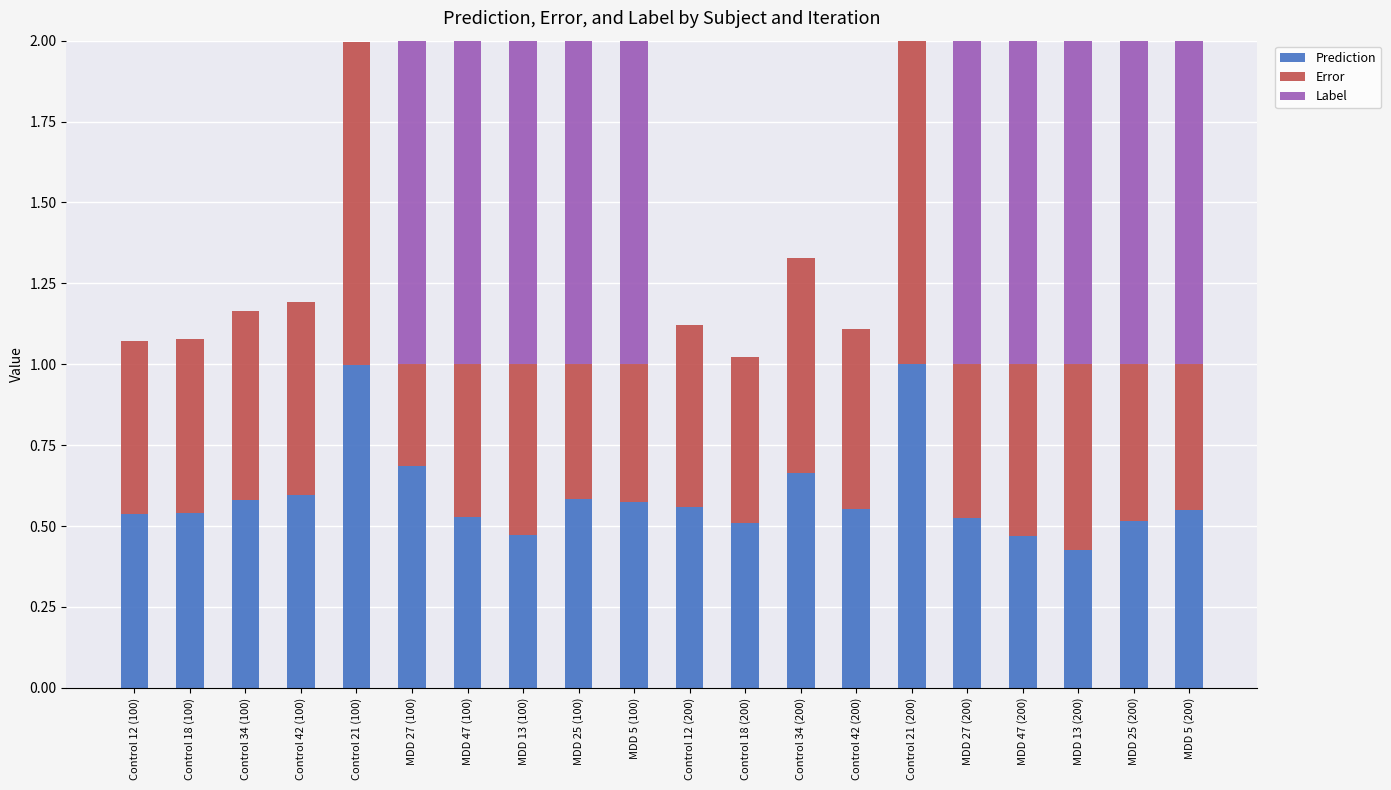

What is the sum of all Prediction values?

11.9